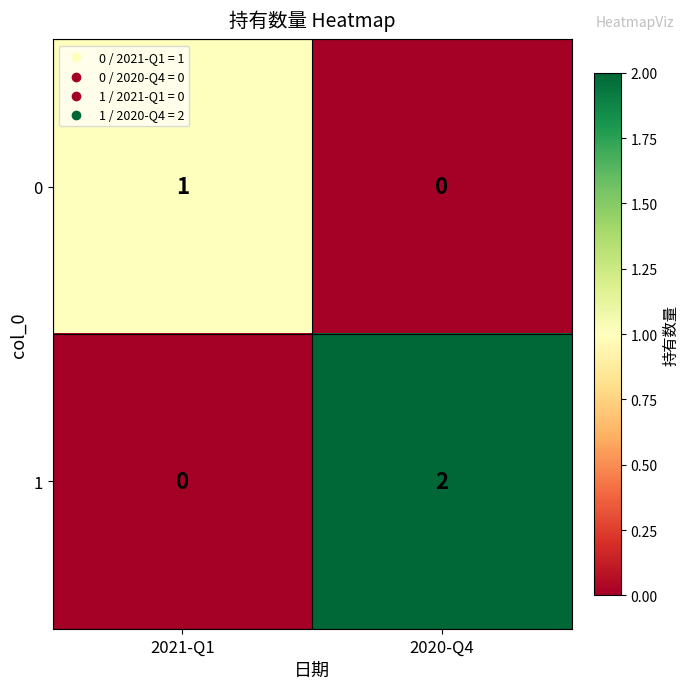

Rank the series by their average value, from highest to lowest.

1, 0